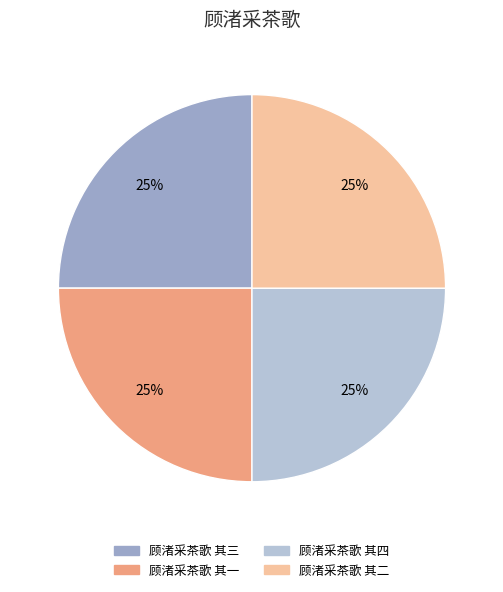

Does any single category account for the majority?

No